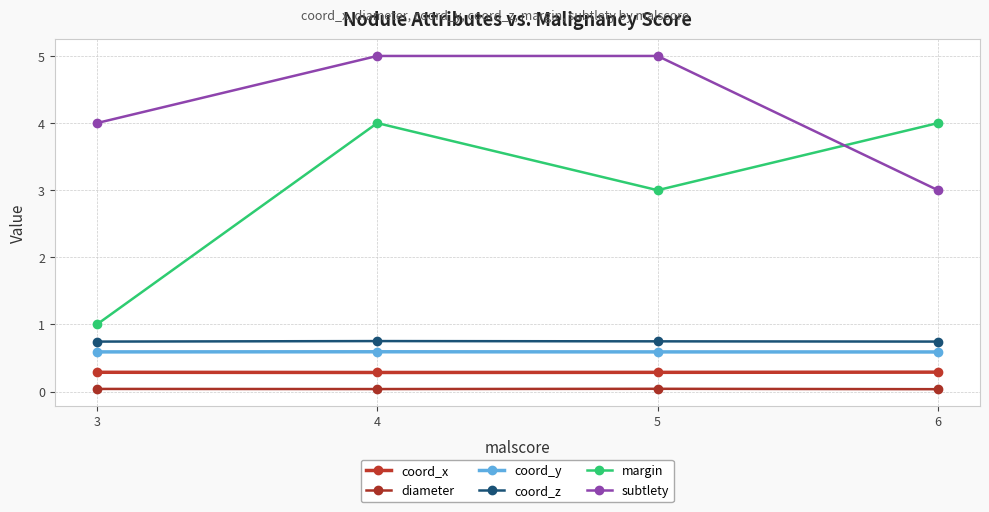

At which category does diameter reach its first local peak?

5